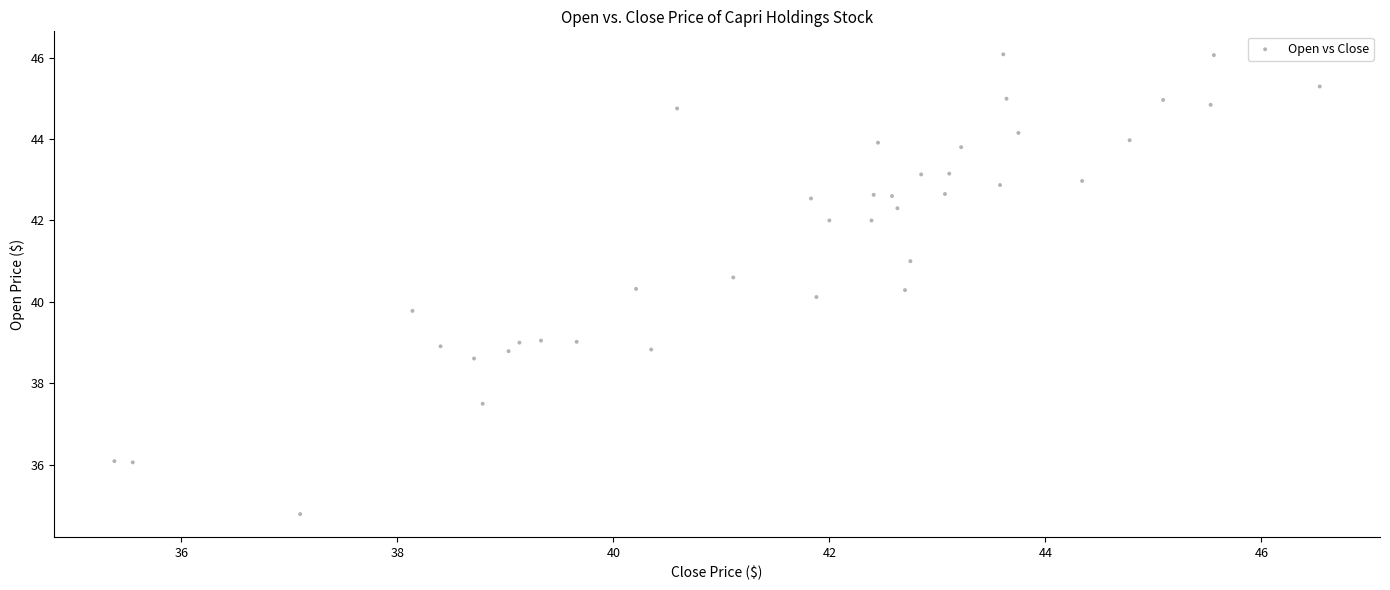

What is the range of X values (max minus min)?

11.2